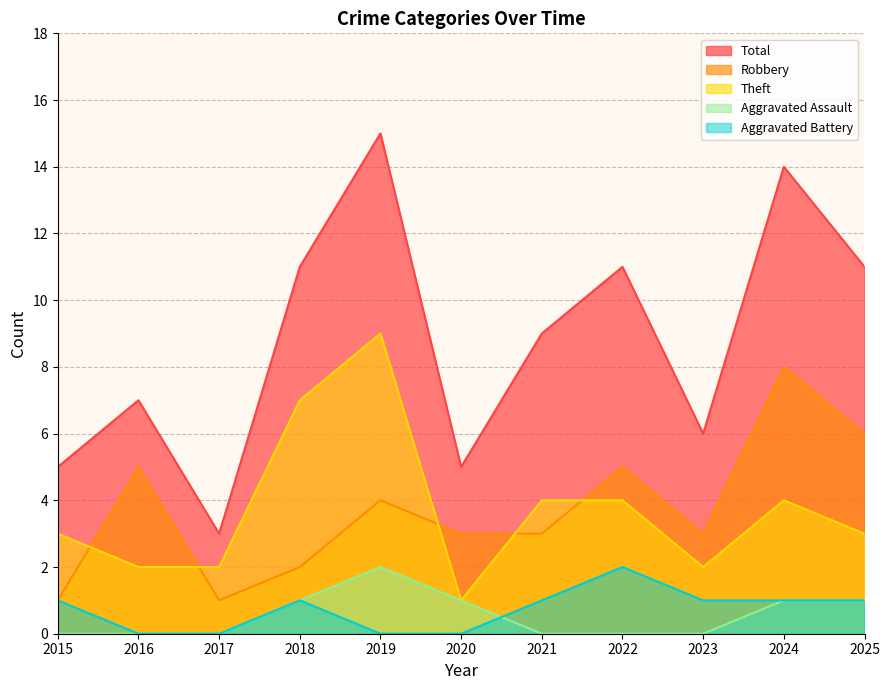

What is the sum of the Aggravated Assault values at 2025 and 2021?

1